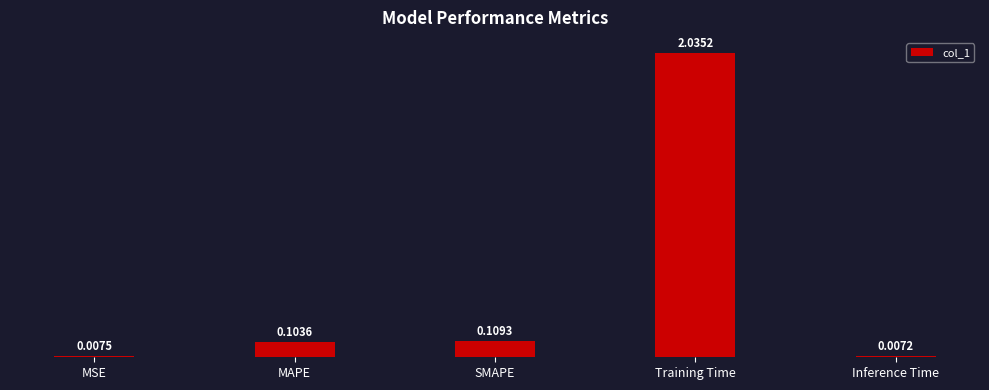

What is the average value?

0.5